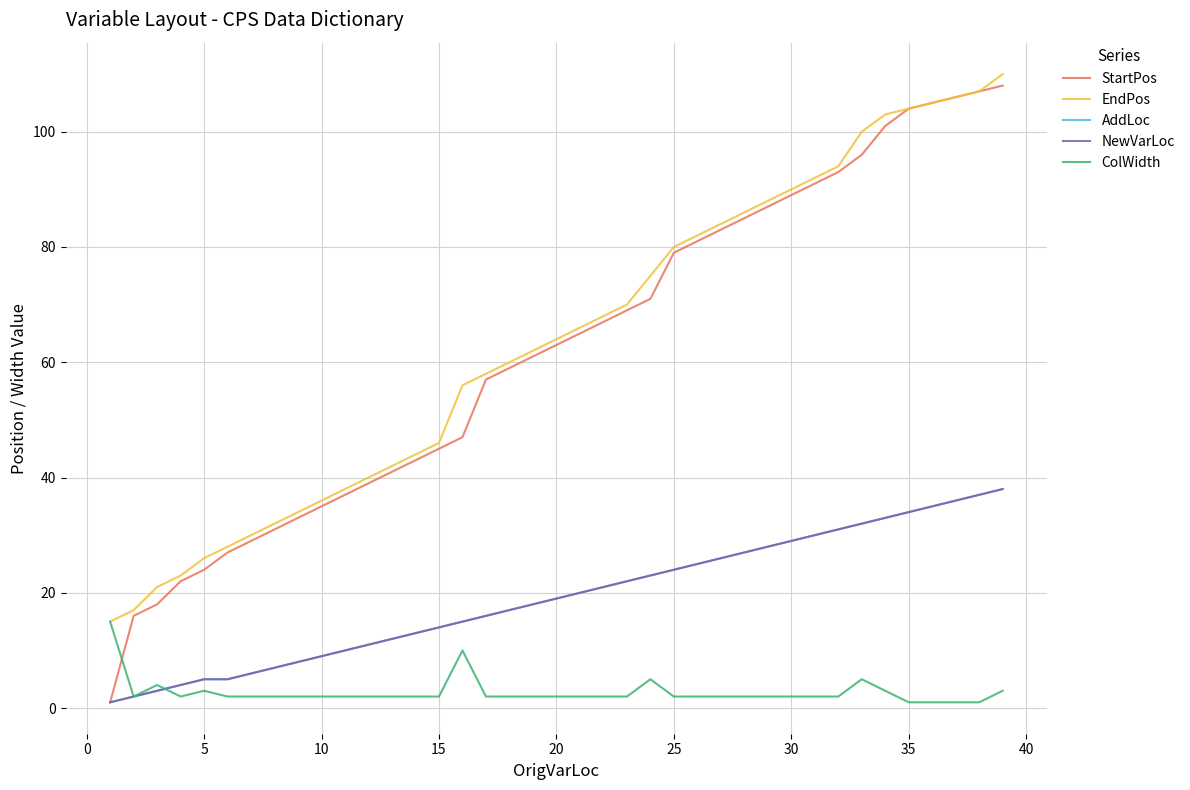

True or false: AddLoc has more than 2 points higher than both neighbors.

False